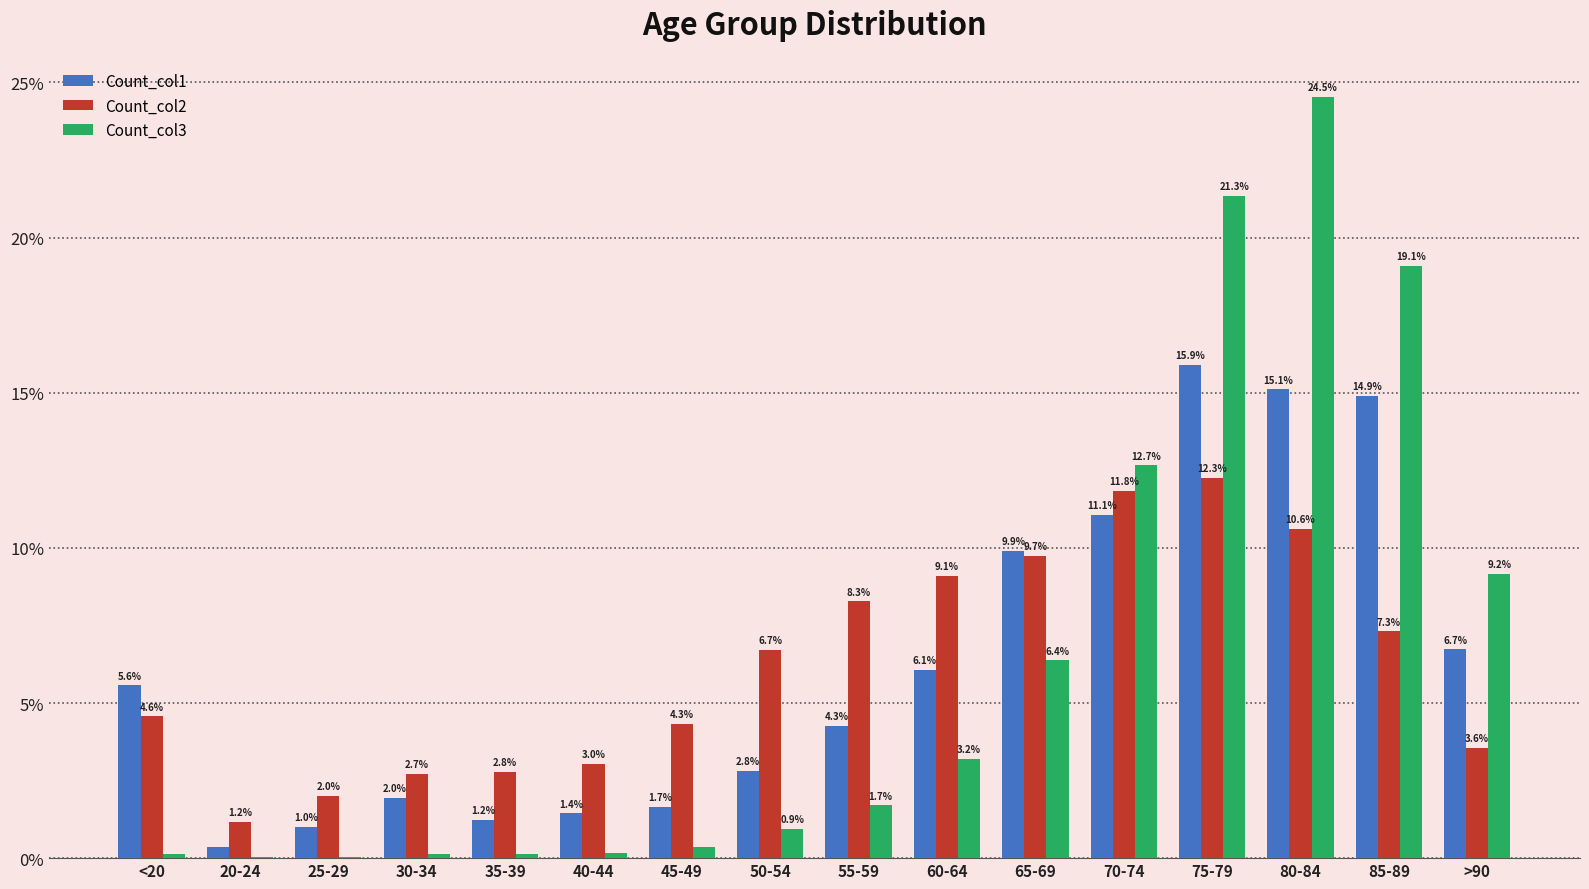

Where is Count_col2 nearest to the value 6?

50-54